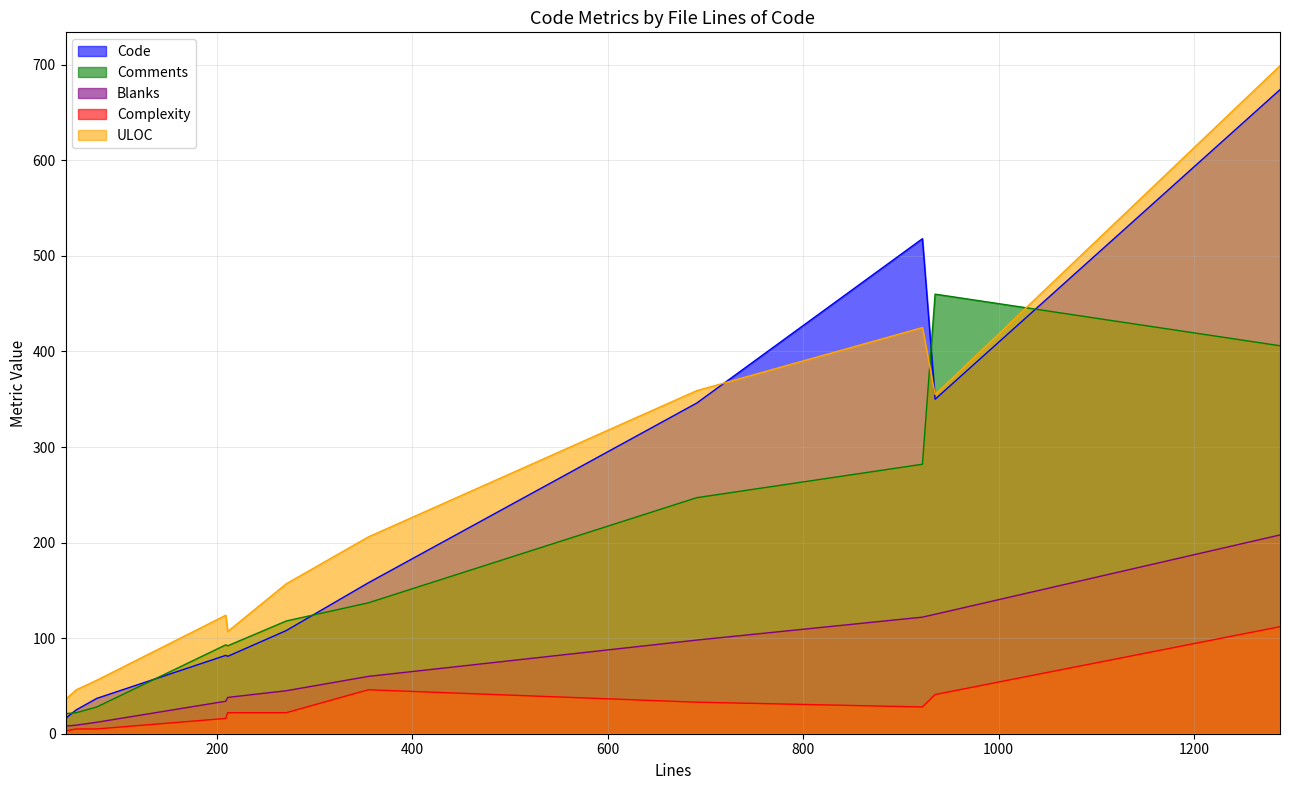

What is the difference between the Comments values at 271 and 45?

97